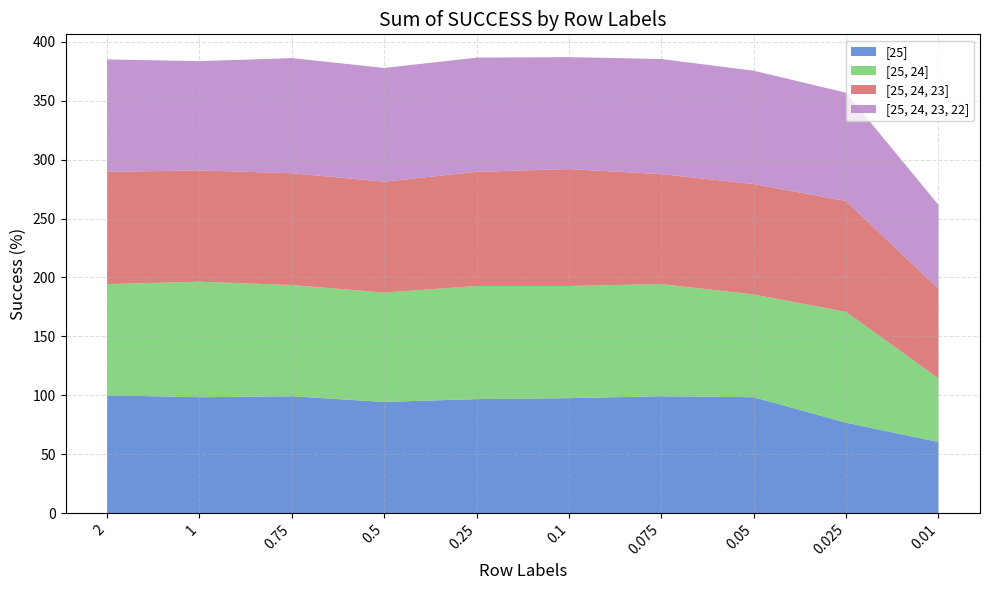

Reading left to right, transcribe all the data shown in this chart.

[25]: 2=100.0	1=98.4	0.75=99.2	0.5=94.4	0.25=96.8	0.1=97.6	0.075=99.2	0.05=98.4	0.025=76.8	0.01=60.4
[25, 24]: 2=94.4	1=98.0	0.75=94.4	0.5=92.8	0.25=96.0	0.1=95.2	0.075=95.2	0.05=87.2	0.025=94.0	0.01=54.0
[25, 24, 23]: 2=95.3	1=94.5	0.75=94.9	0.5=94.1	0.25=96.9	0.1=99.2	0.075=93.3	0.05=93.7	0.025=94.1	0.01=76.1
[25, 24, 23, 22]: 2=95.4	1=92.7	0.75=97.7	0.5=96.5	0.25=96.9	0.1=95.0	0.075=97.7	0.05=96.2	0.025=91.9	0.01=71.2